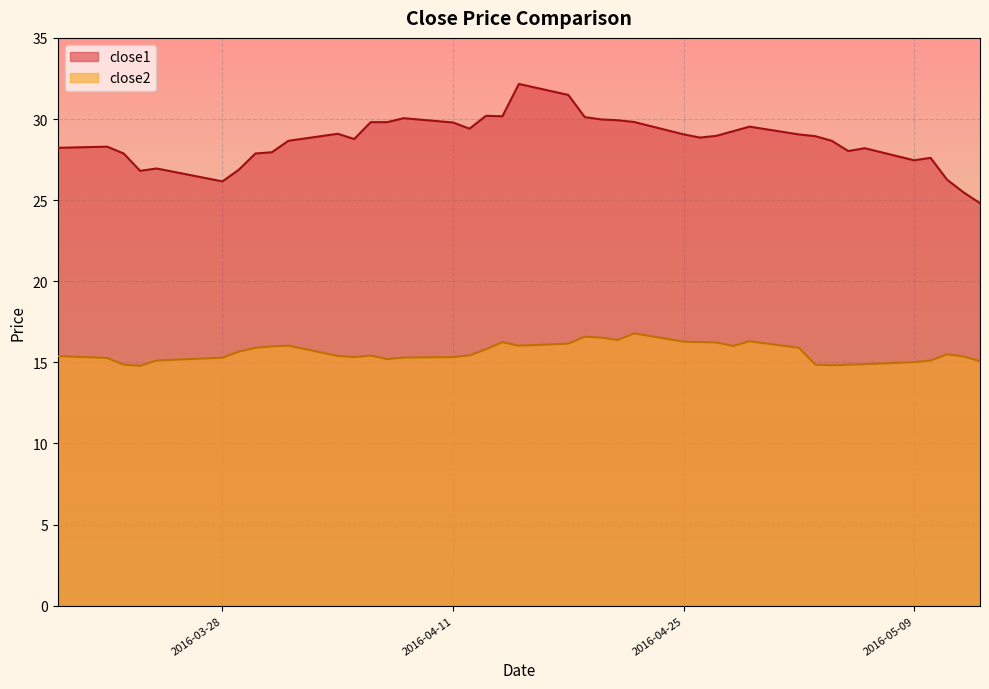

Which category has the highest value in the close2 series?

2016-04-22